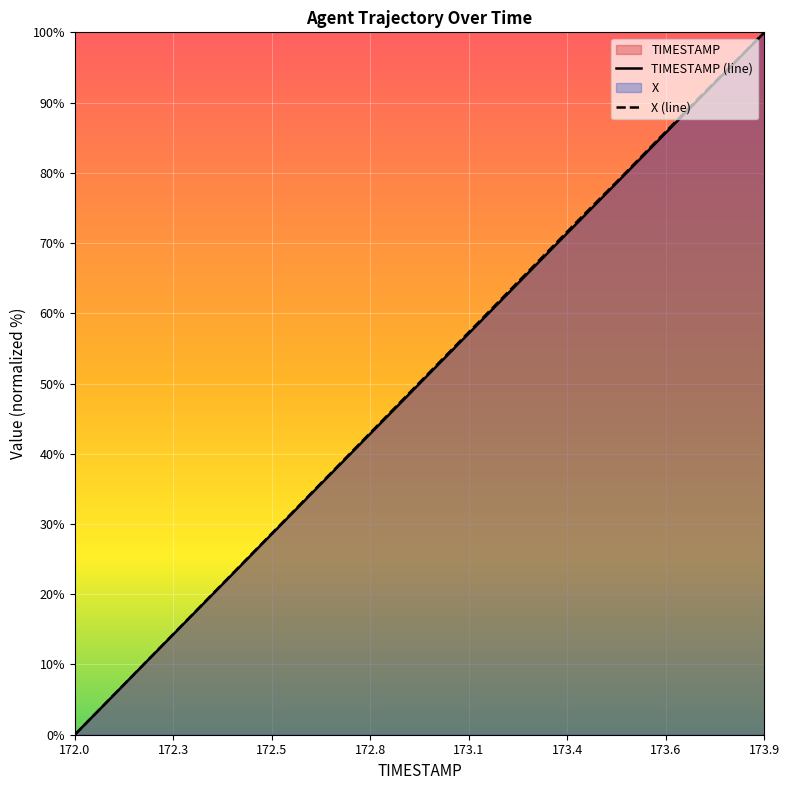

Where does the X series first go above 52?

173.0